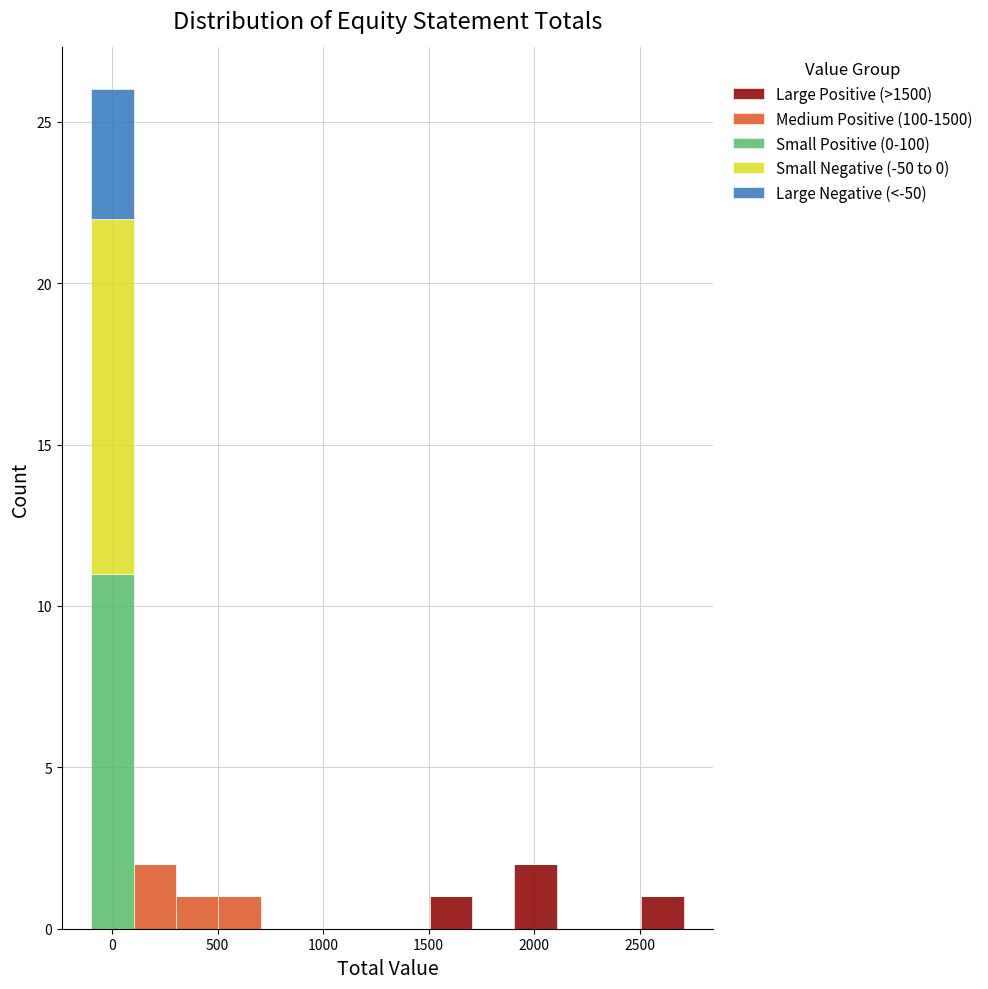

What is the total height of the stacked bar covering 500 to 700 on the x-axis? Neither the bar edges nor the heights are printed on the chart, so give them approximately, as read against the axes.

1